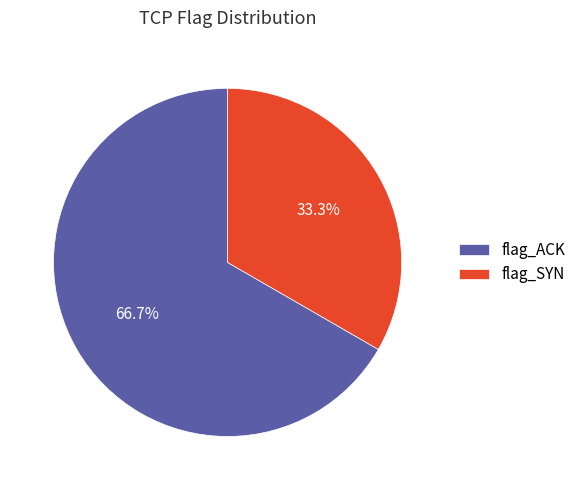

Which slice is the smallest?

flag_SYN